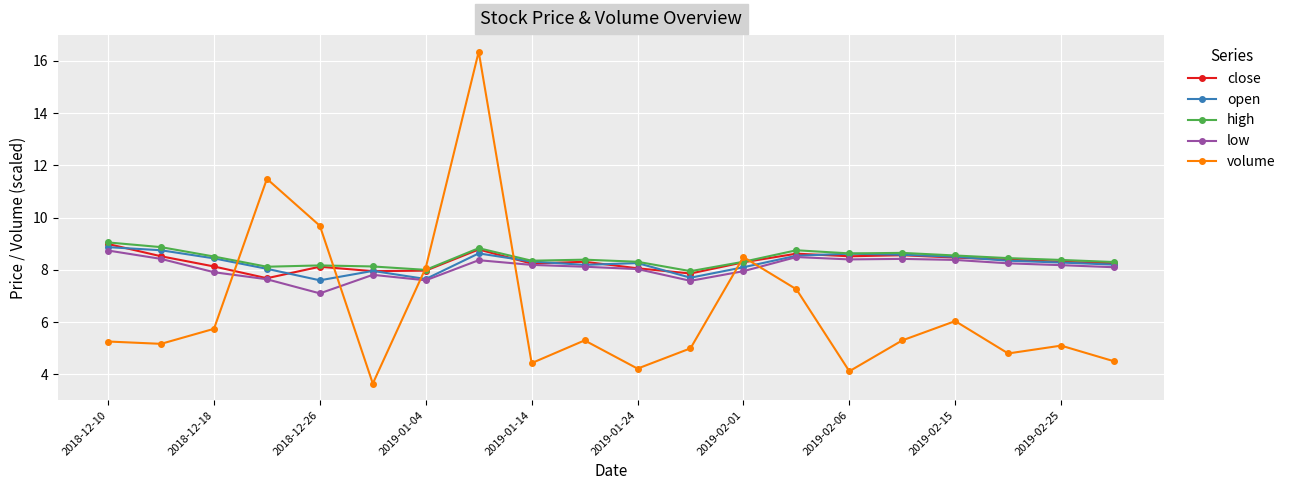

Which series has the widest spread of values?

volume